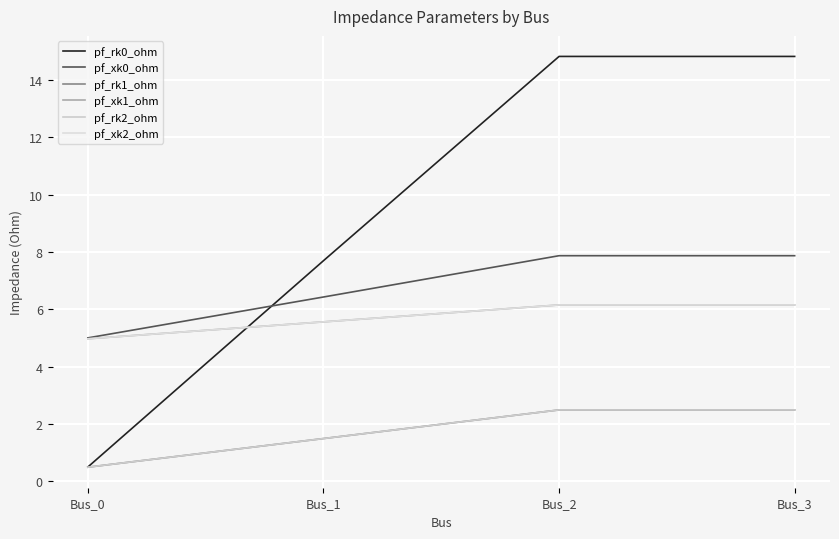

What is the difference between the pf_xk0_ohm values at Bus_3 and Bus_0?

2.9